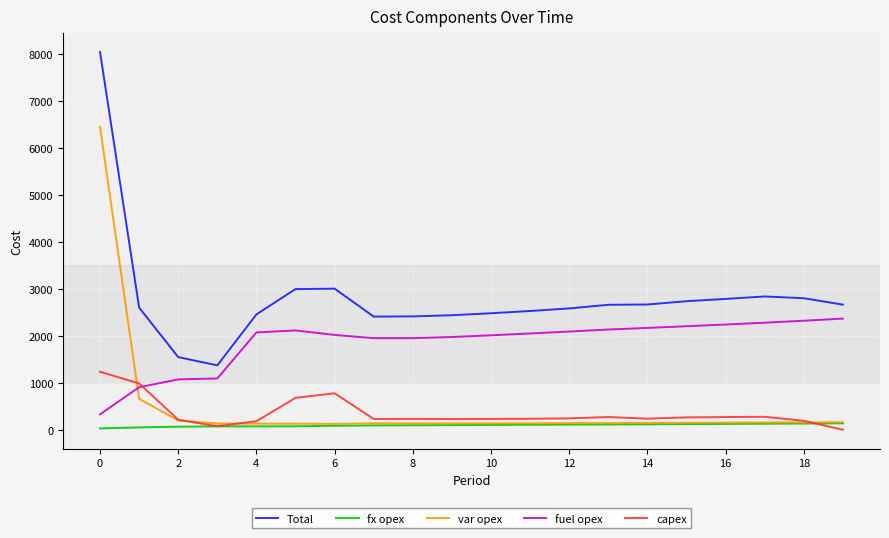

True or false: fuel opex and Total cross at least once.

False